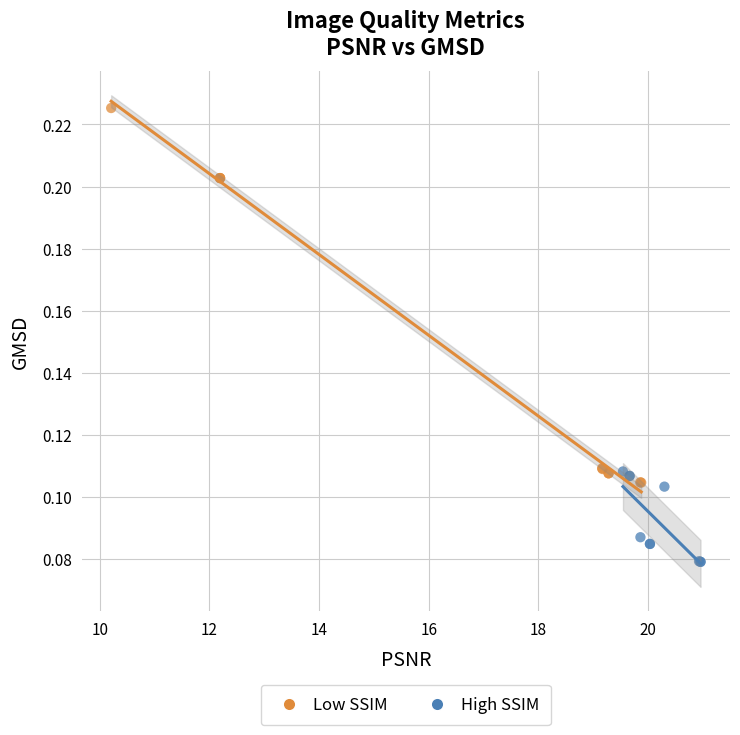

Which series contains the highest Y value?

Low SSIM